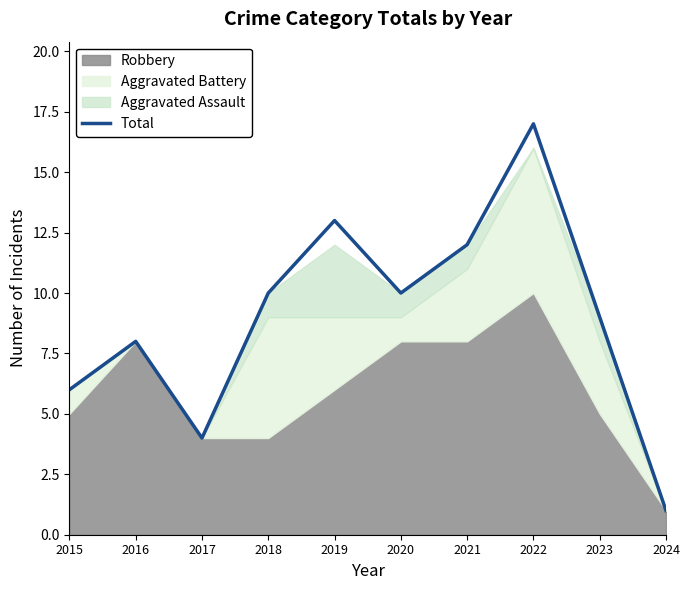

Does the chart have visible grid lines?

No